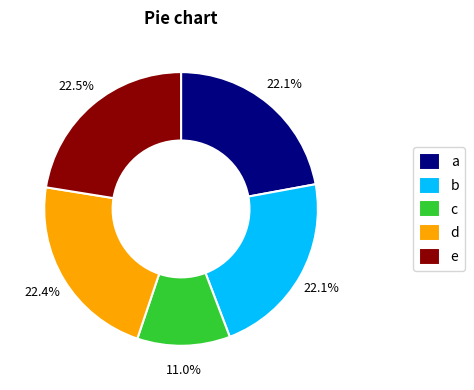

Which slice is the smallest?

c